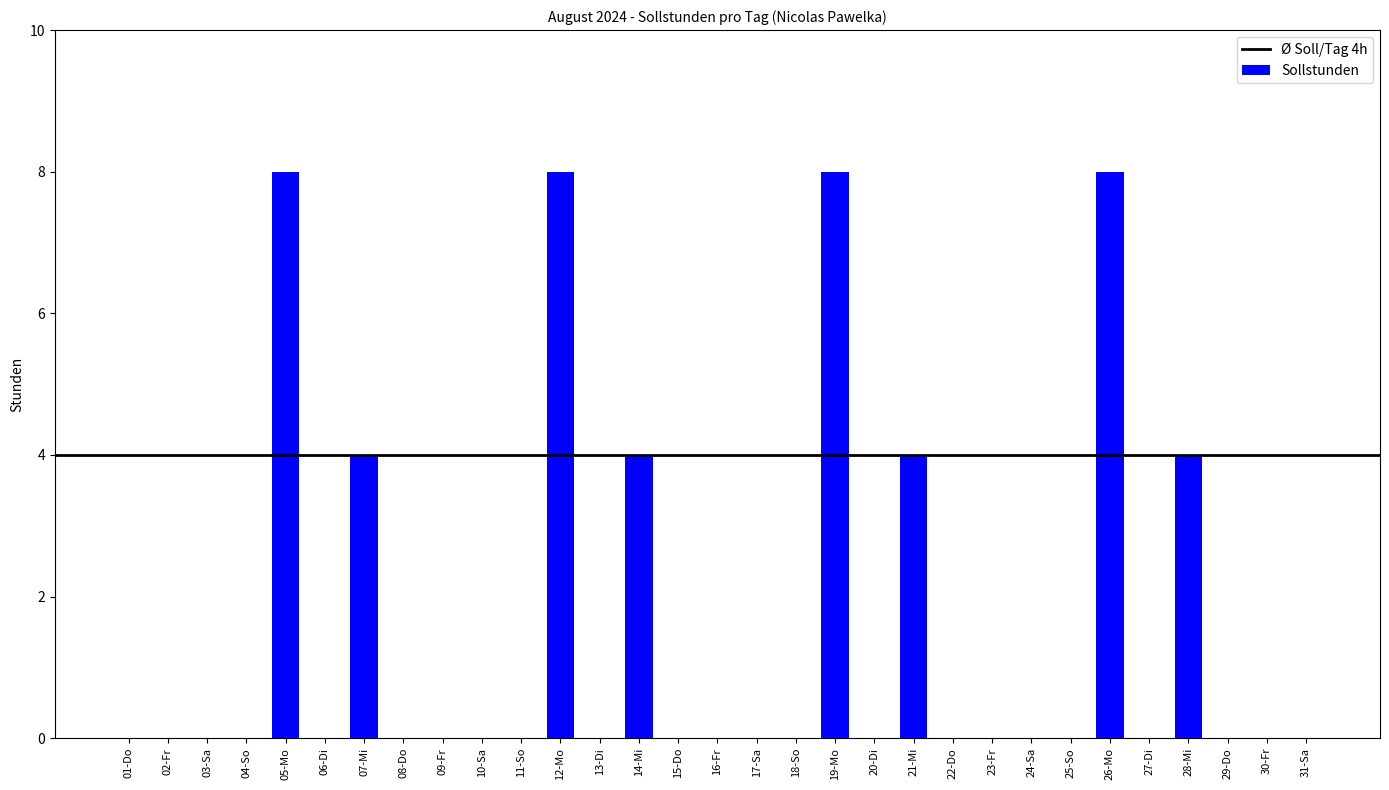

What is the change in value from 05-Mo to 30-Fr?

-8